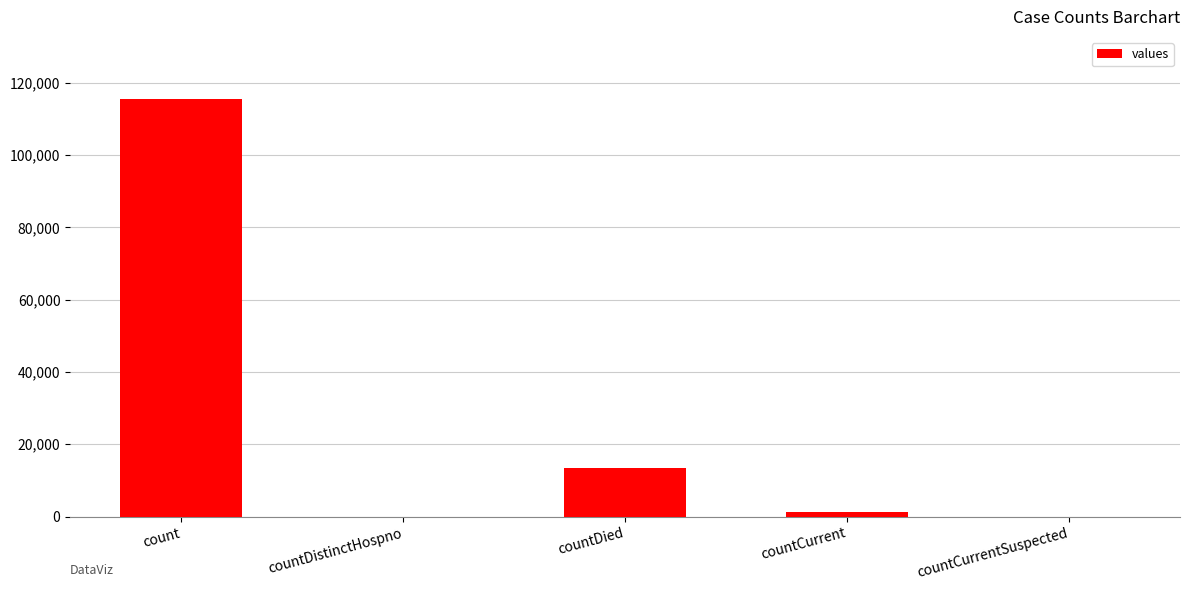

Reading left to right, list all the values displayed in this chart.

count=115379	countDistinctHospno=0	countDied=13343	countCurrent=1383	countCurrentSuspected=0